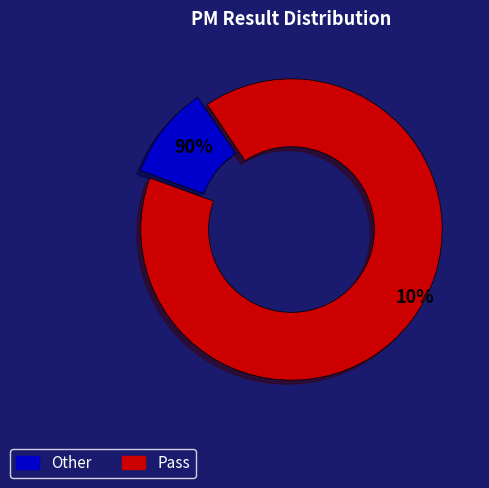

What percentage do Other and Pass together represent?

100.0%